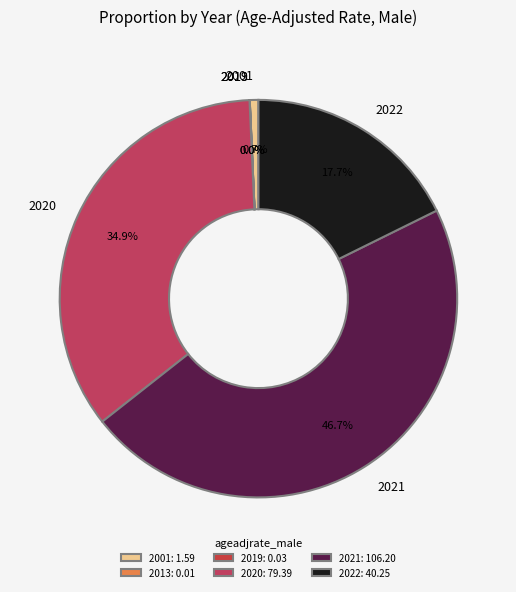

What percentage is NOT represented by 2020?

65.1%